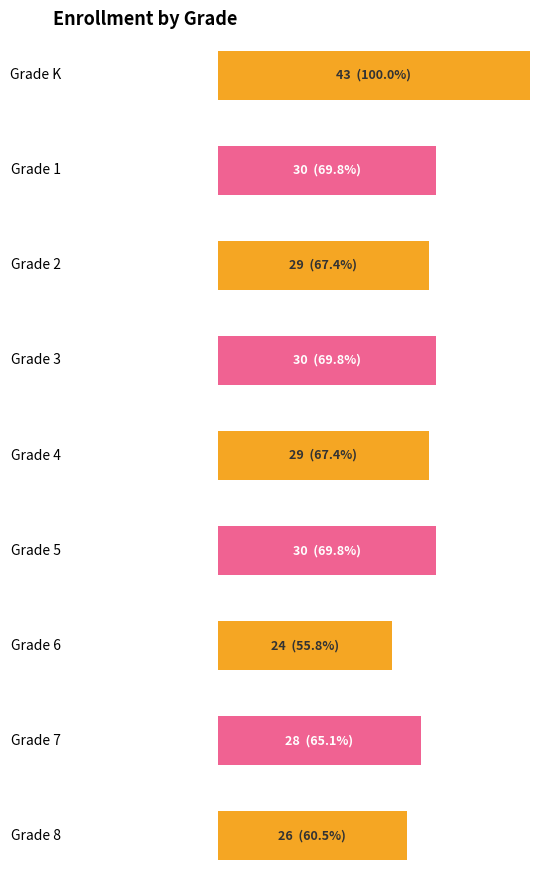

What is the label of the 1st bar from the right?

Grade 8